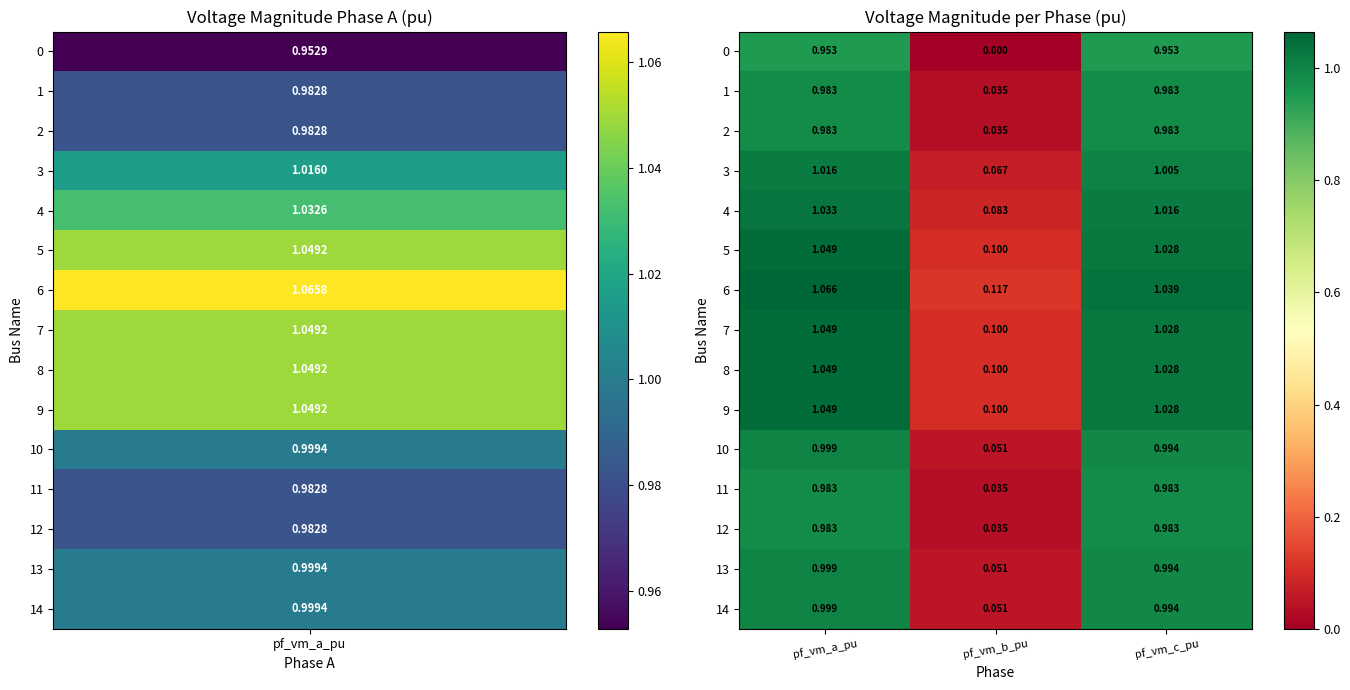

Is the value of 13 at pf_vm_a_pu greater than the value of 6 at pf_vm_b_pu?

Yes